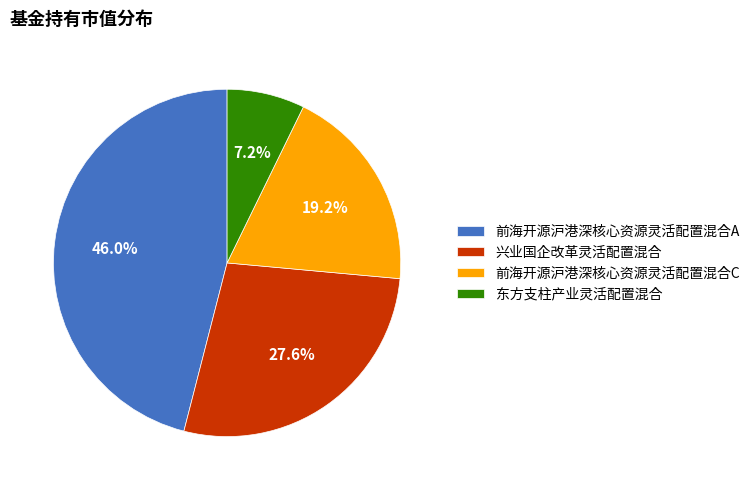

Between 兴业国企改革灵活配置混合 and 前海开源沪港深核心资源灵活配置混合A, which is larger?

前海开源沪港深核心资源灵活配置混合A